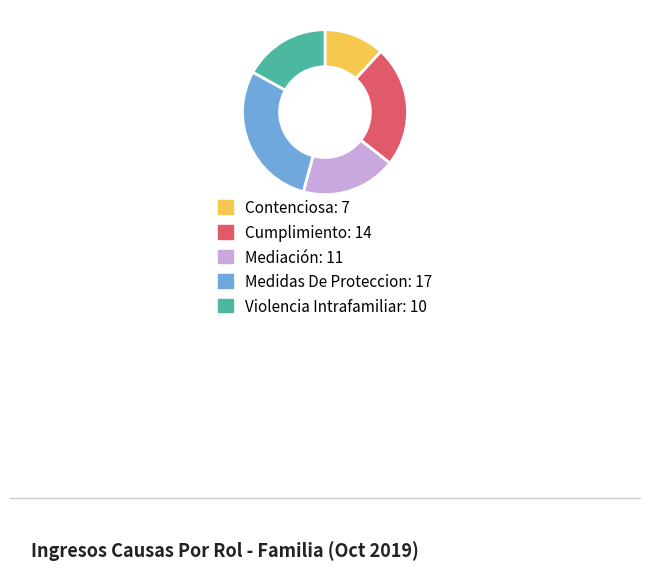

Which has a higher value, Contenciosa or Mediación?

Mediación